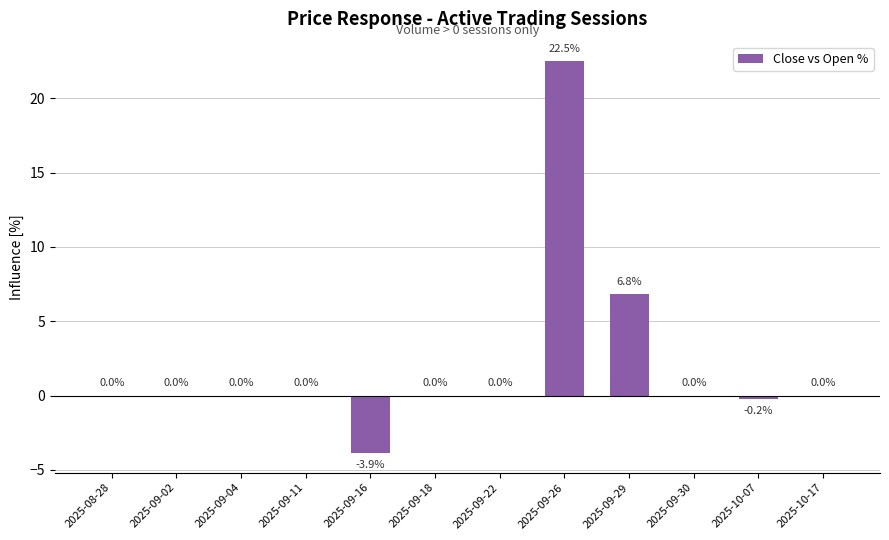

At which label is the value closest to 9?

2025-09-29